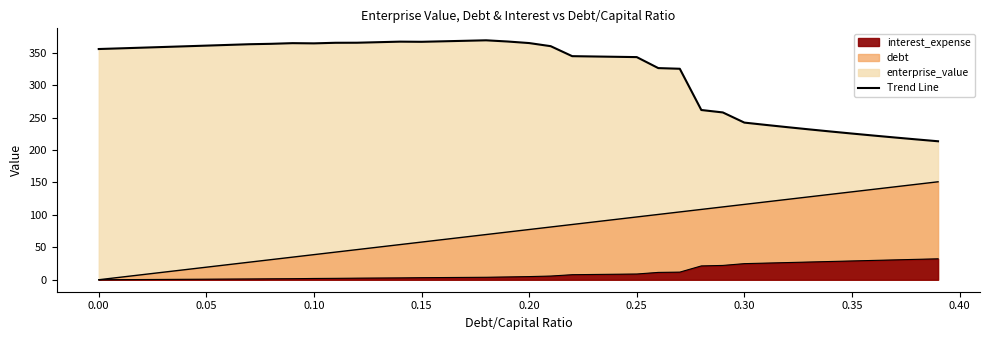

Reading right to left, extract all data points from this chart.

enterprise_value: 213.6	216.4	219.4	222.4	225.5	228.7	231.9	235.3	238.8	242.4	258.0	261.8	325.4	326.4	343.4	343.8	344.3	344.8	360.2	365.0	367.4	369.3	368.5	367.7	367.0	367.2	366.4	365.5	365.5	364.6	364.9	363.9	363.2	362.1	361.1	360.0	359.0	357.9	356.9	355.8
debt: 151.1	147.2	143.3	139.5	135.6	131.7	127.8	124.0	120.1	116.2	112.3	108.5	104.6	100.7	96.8	93.0	89.1	85.2	81.3	77.5	73.6	69.7	65.9	62.0	58.1	54.2	50.4	46.5	42.6	38.7	34.9	31.0	27.1	23.2	19.4	15.5	11.6	7.7	3.9	0.0
interest_expense: 32.3	31.5	30.6	29.8	29.0	28.2	27.3	26.5	25.7	24.8	22.1	21.3	11.8	11.3	8.9	8.5	8.1	7.8	5.7	4.9	4.3	3.8	3.6	3.4	3.2	2.9	2.7	2.5	2.2	2.0	1.6	1.5	1.2	1.1	0.9	0.7	0.5	0.4	0.2	0.0